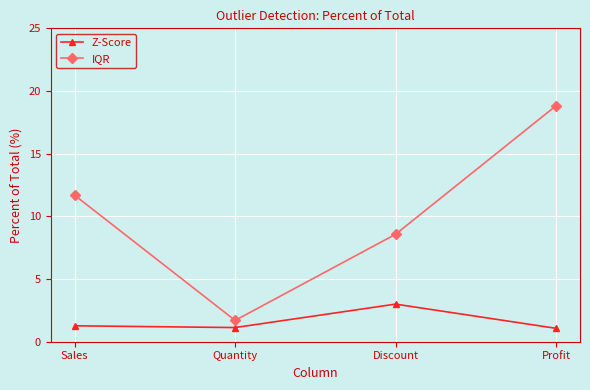

True or false: Z-Score and IQR cross at least once.

False